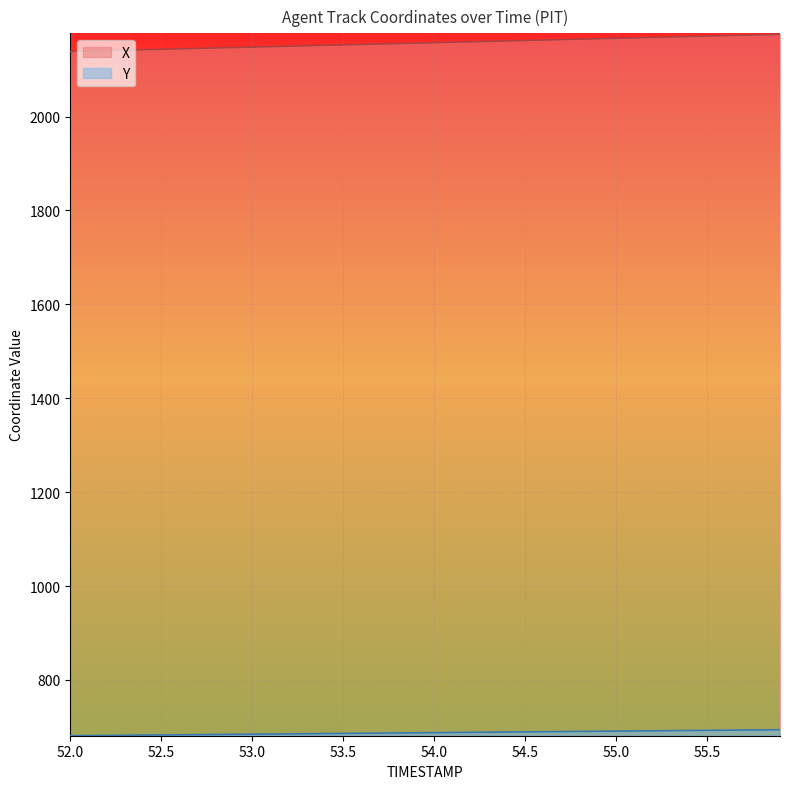

Rank the series by their maximum value, from highest to lowest.

X, Y